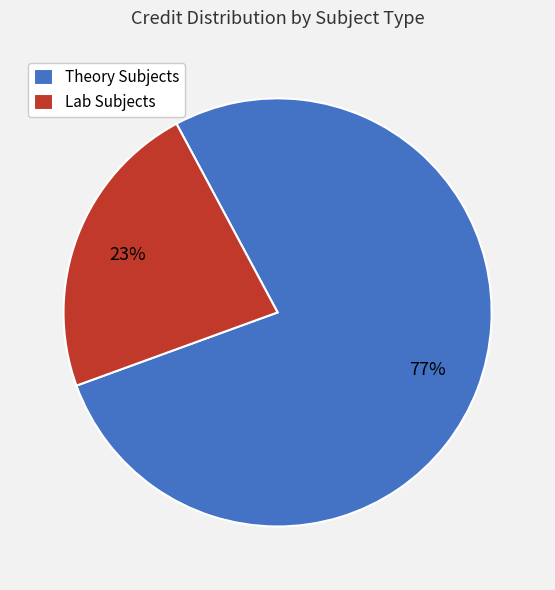

To the nearest percent, what is the average slice percentage?

50%